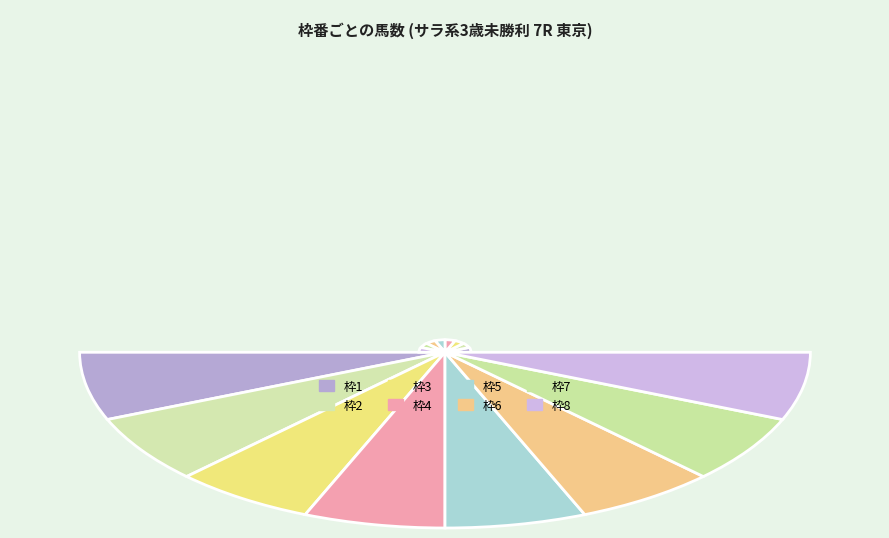

How many segments does this pie chart have?

8